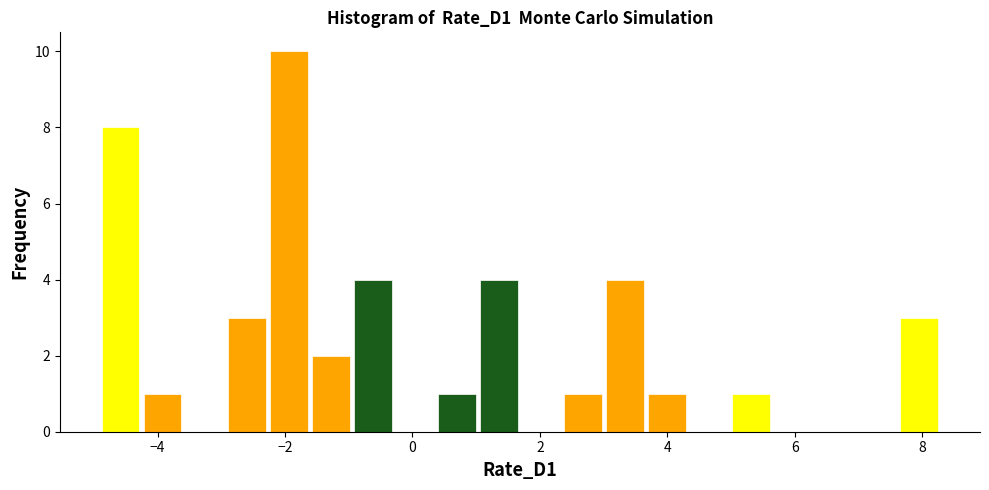

Read against the x-axis, roughly where is the centre of the tallest bar?

-2.0